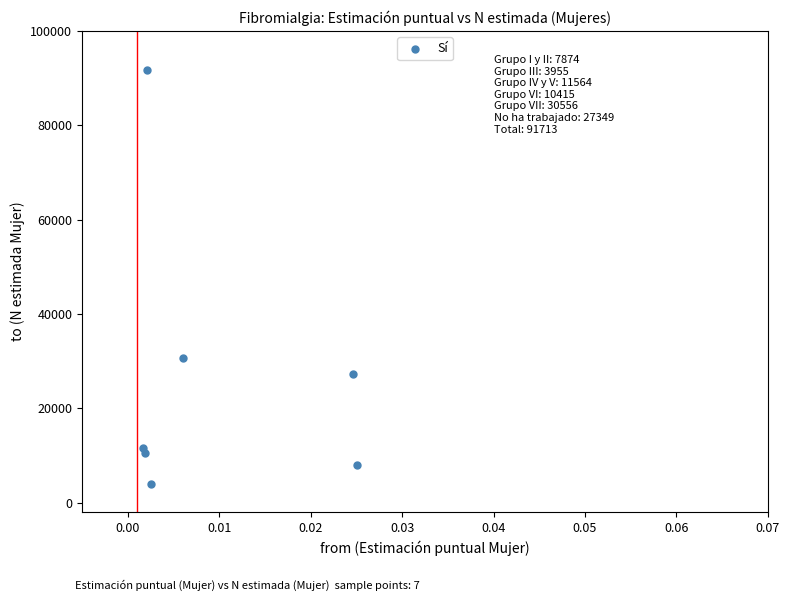

What Y value in the scatter plot is closest to 47834?

30556